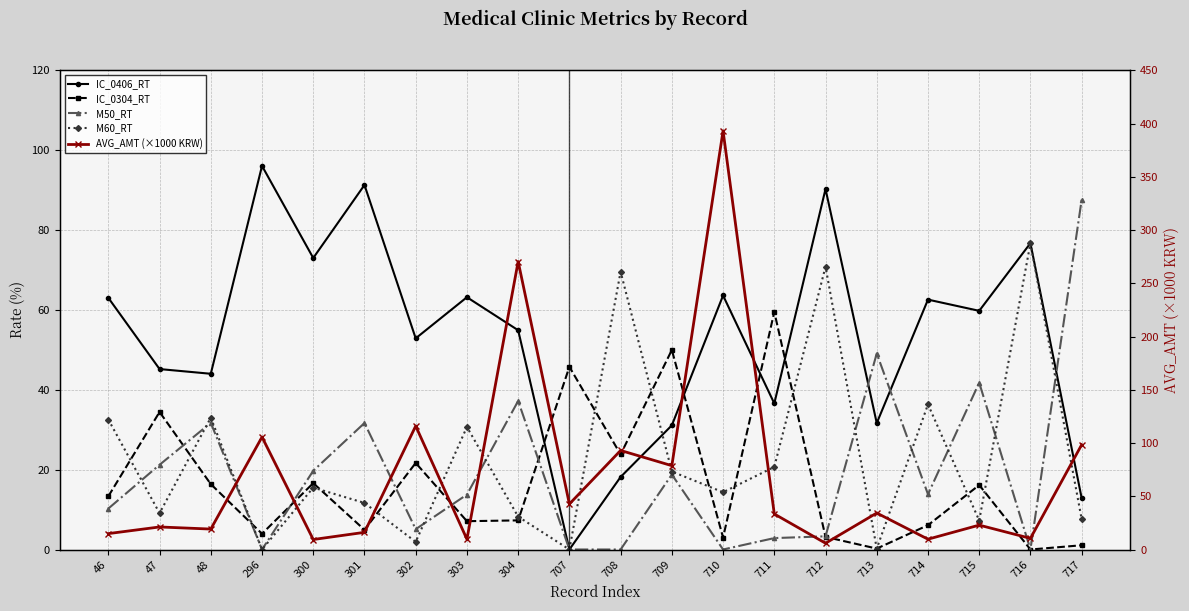

What is the minimum value for AVG_AMT (×1000 KRW)?

5.9